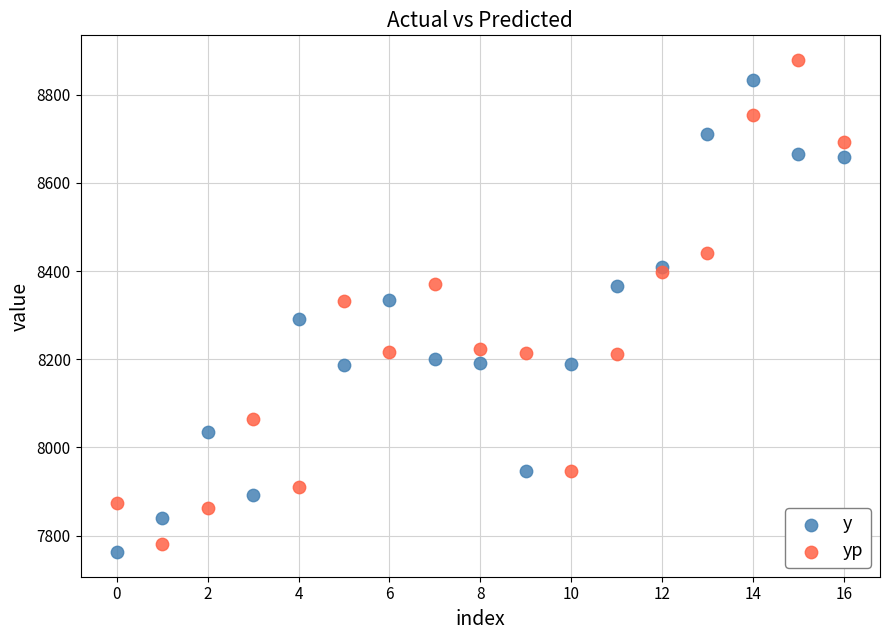

Which series has the widest spread of Y values?

yp